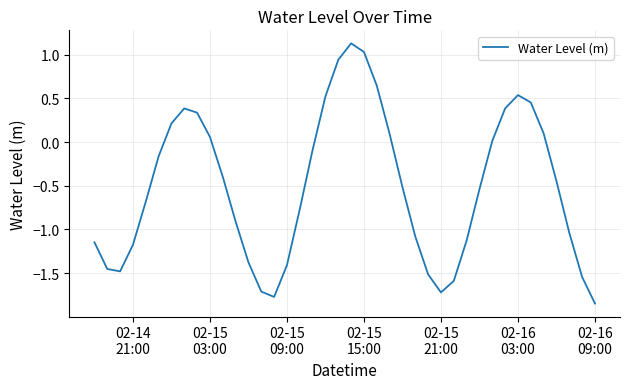

Does the chart display data point markers on the line(s)?

No